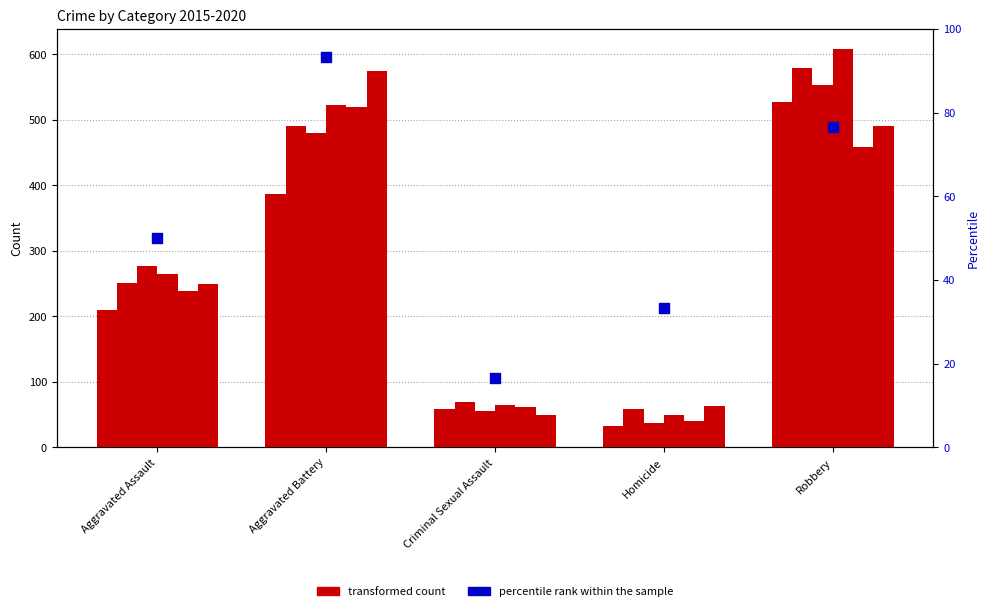

What is the change in value from Aggravated Assault to Aggravated Battery?

+43.3